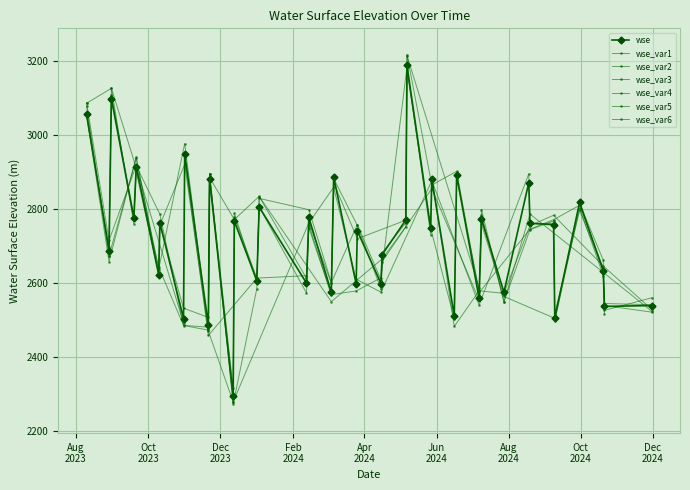

What is the value of the wse point at the 8th from the left?

2504.1